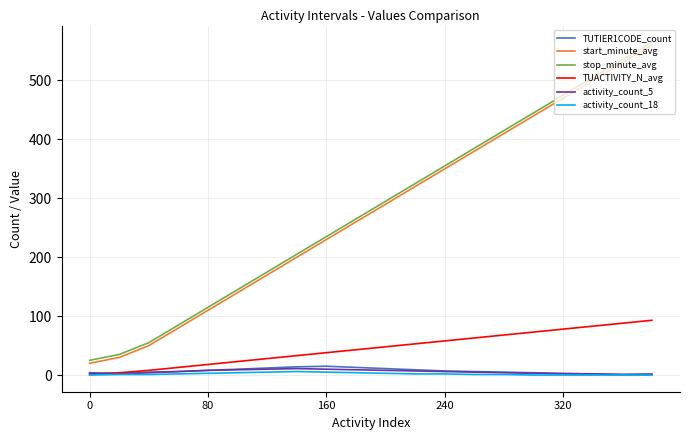

How many lines are shown in the chart?

6